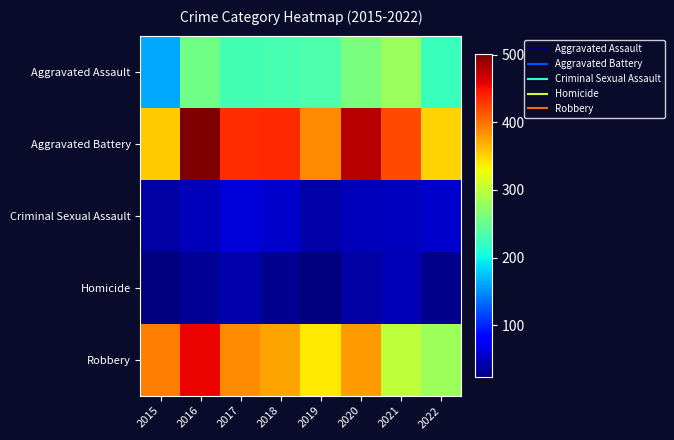

At how many categories does at least one series exceed 403?

5